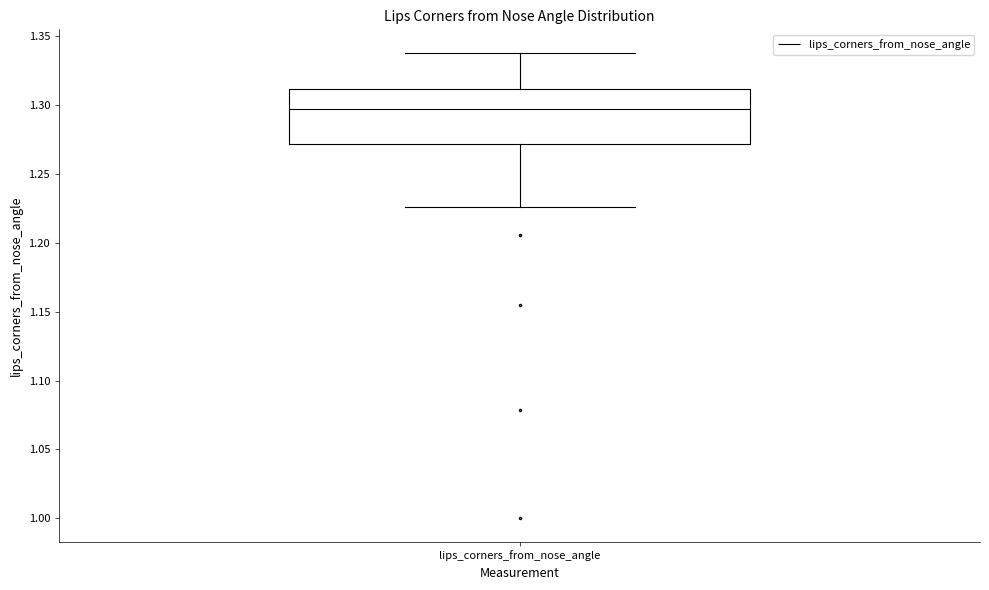

Transcribe this box plot: give where the median line is, the range the box spans, and where the two whiskers end, as read against the y-axis. The values are not printed on the chart, so give them approximately, as read against the axis.

median 1.295, box 1.270 to 1.310, whiskers 1.225 to 1.340